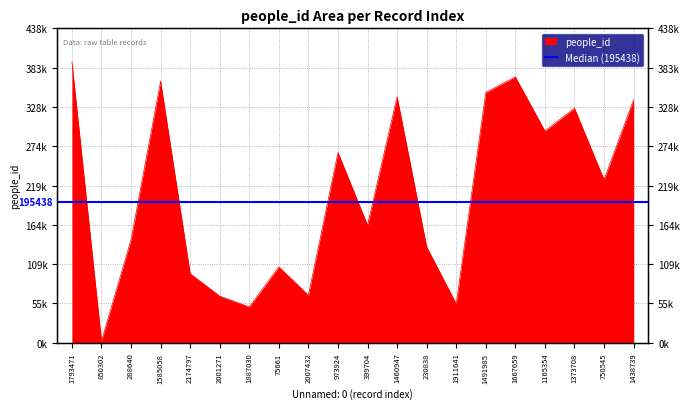

Between 399704 and 2001271, which is larger?

399704